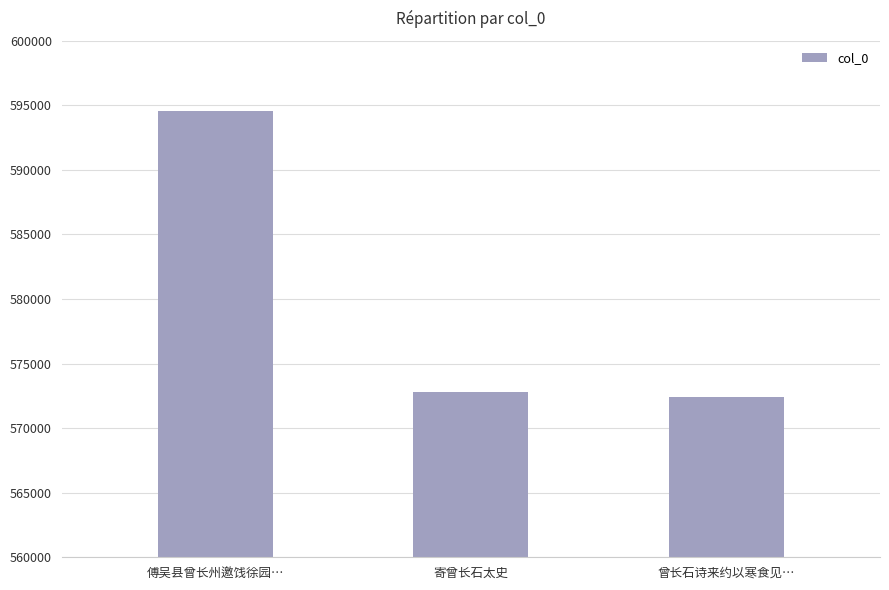

Reading left to right, what are all the values shown in this chart?

594590	572837	572409